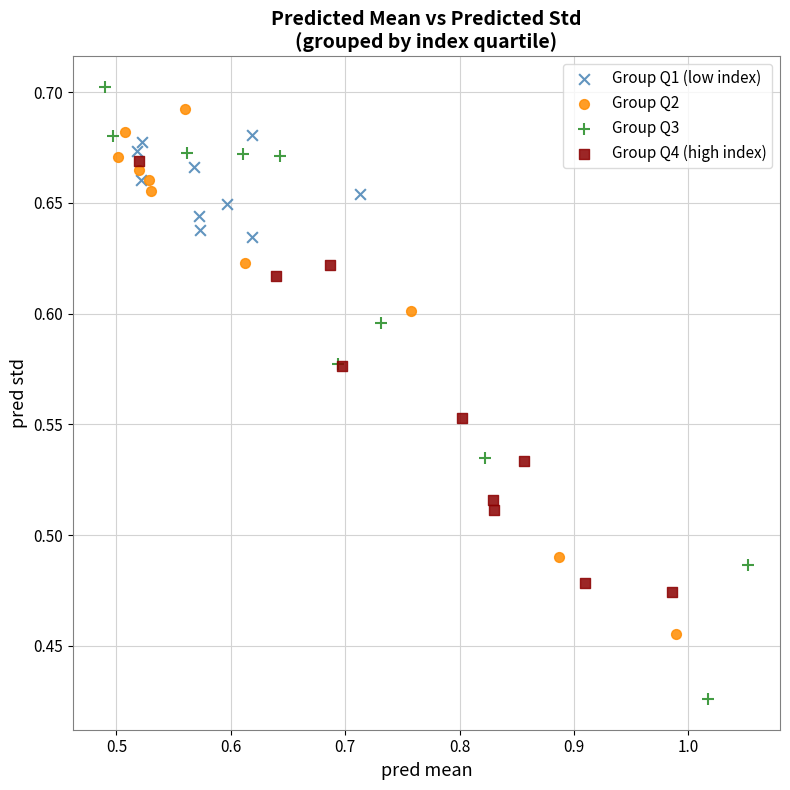

Which series has the largest Y range (max minus min)?

Group Q3